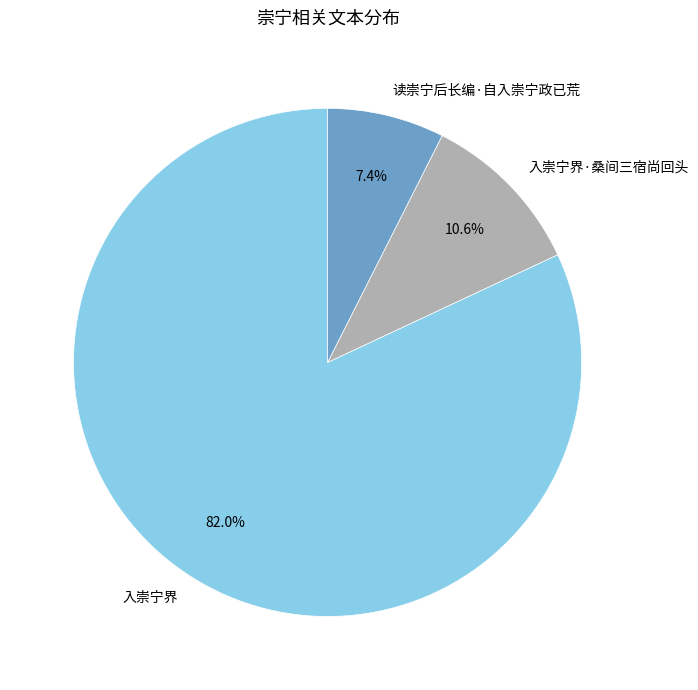

Which category accounts for the majority?

入崇宁界